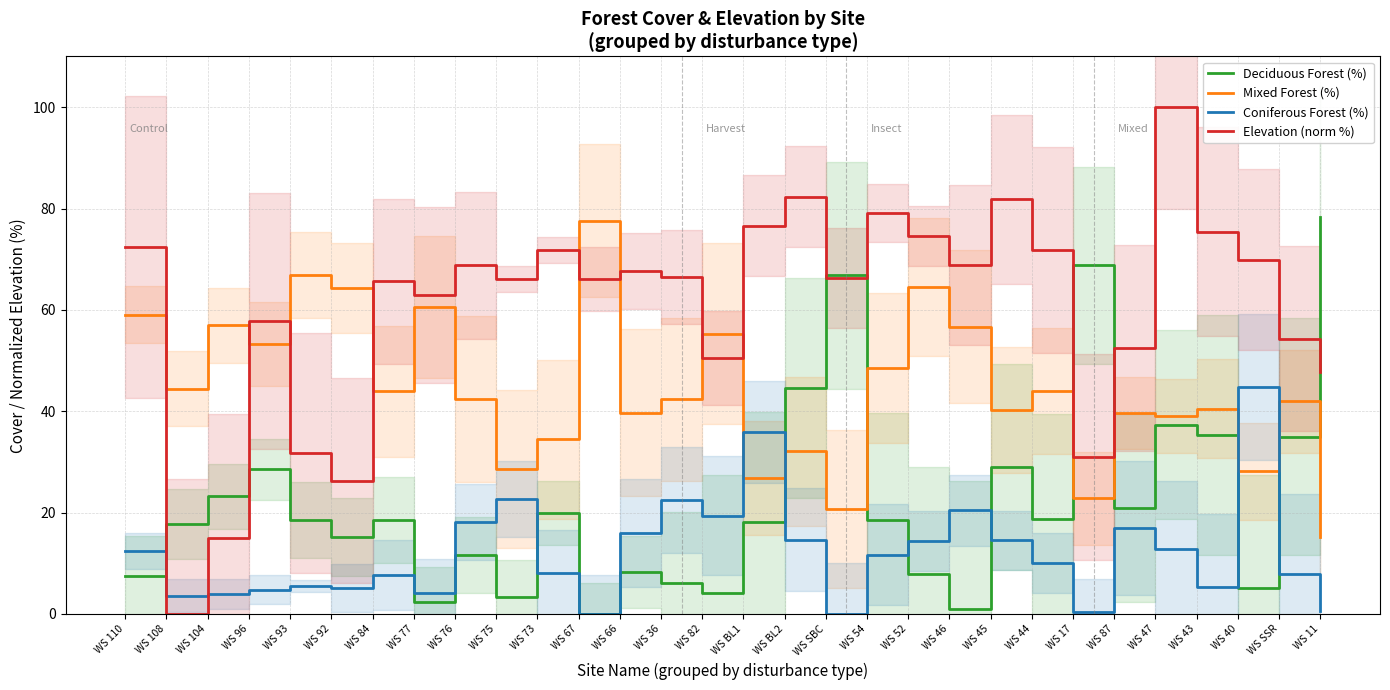

Which has a higher value, WS 46 or WS BL1?

WS BL1